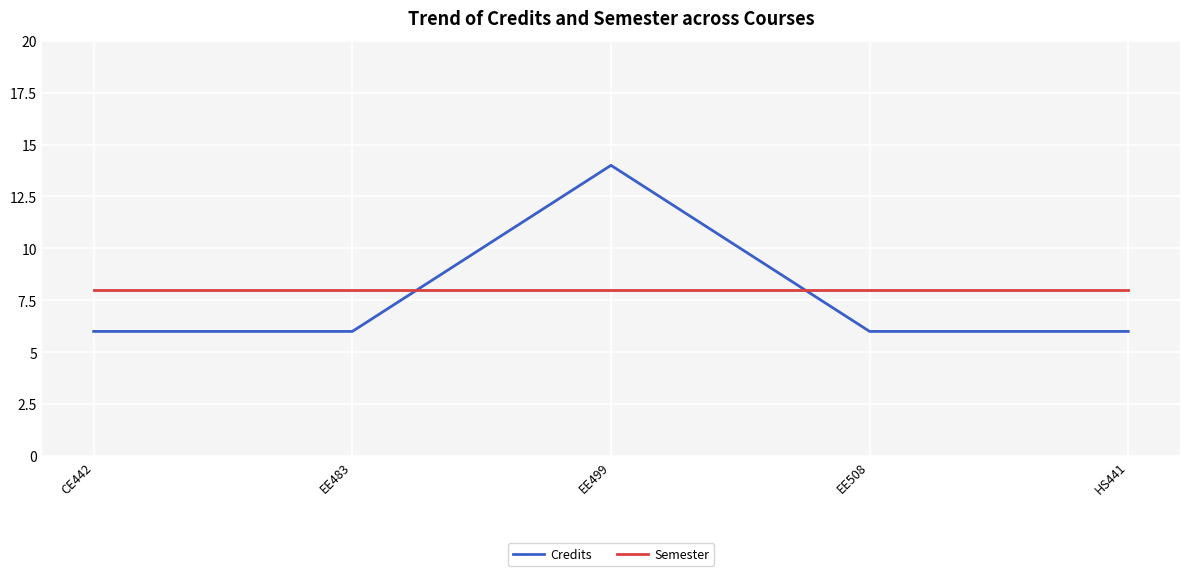

Reading left to right, list all the values displayed in this chart.

Credits: 6	6	14	6	6
Semester: 8	8	8	8	8